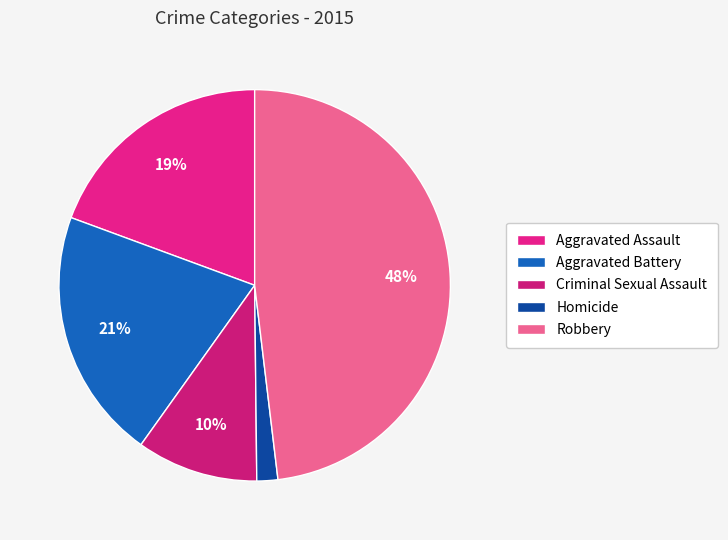

The Homicide slice represents 2% of the pie. True or false?

True